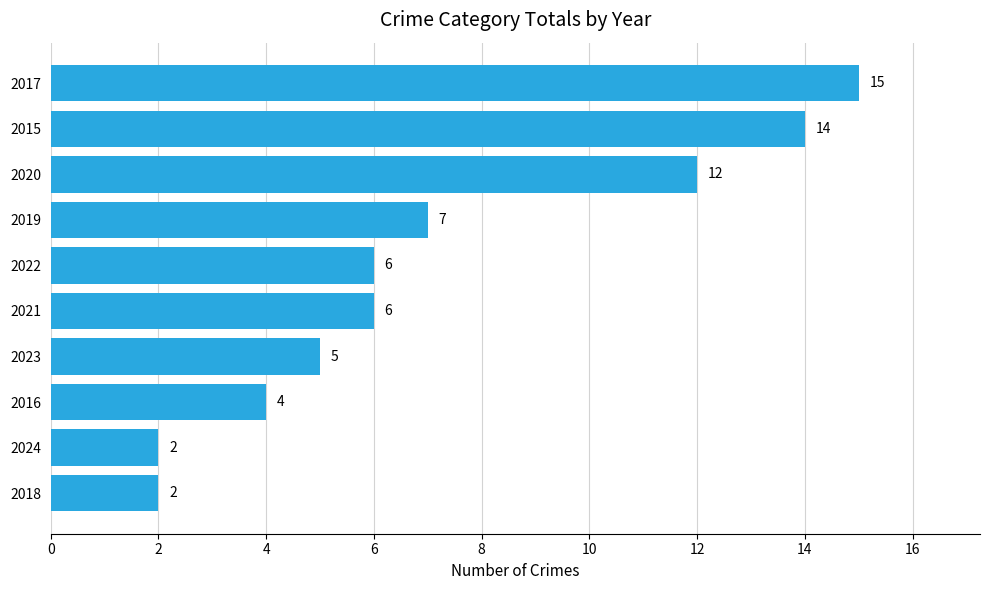

What is the average value?

7